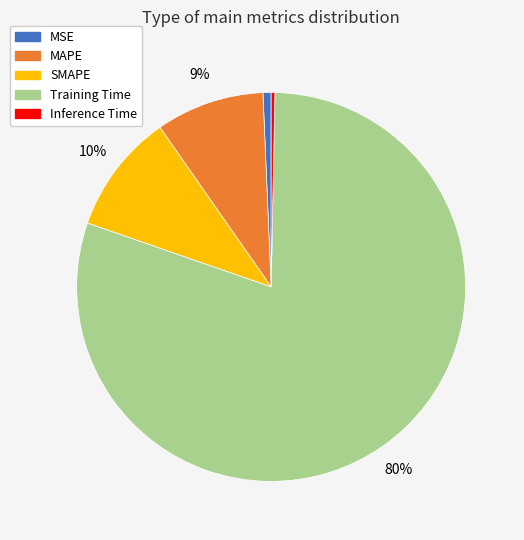

Count the number of slices in the pie.

5